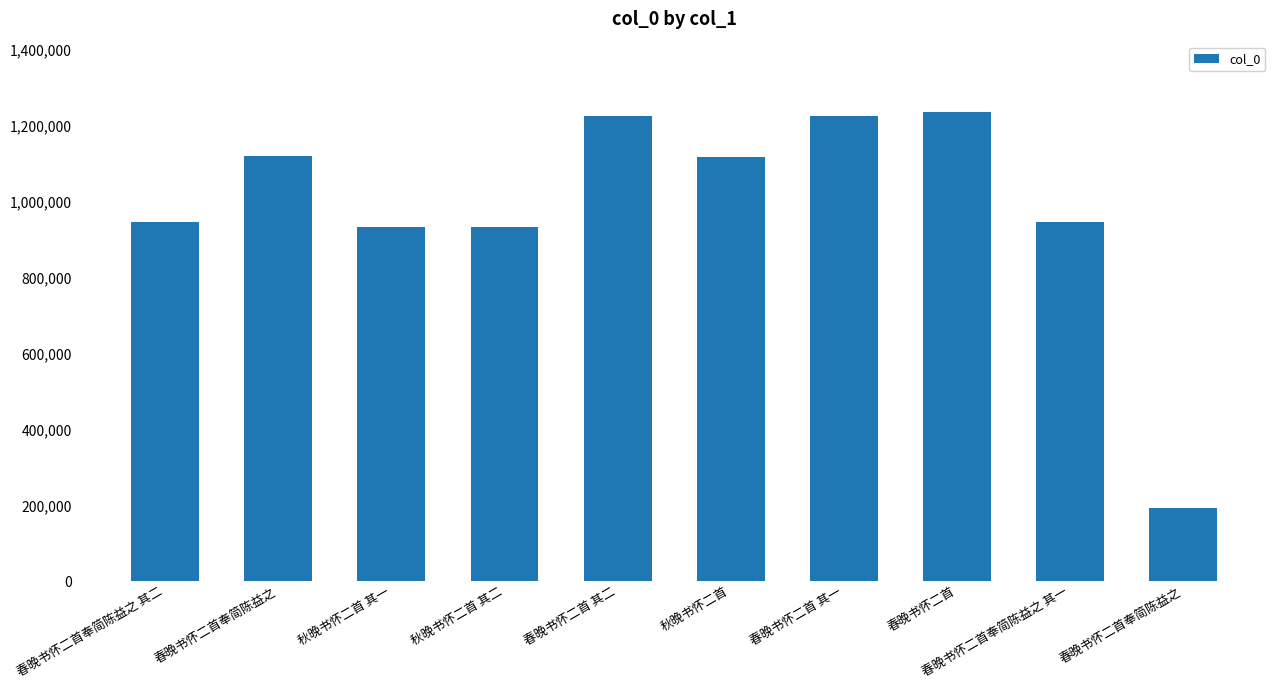

Reading right to left, list all the values displayed in this chart.

192043	946340	1236252	1225011	1118078	1225012	933435	933434	1120081	946339